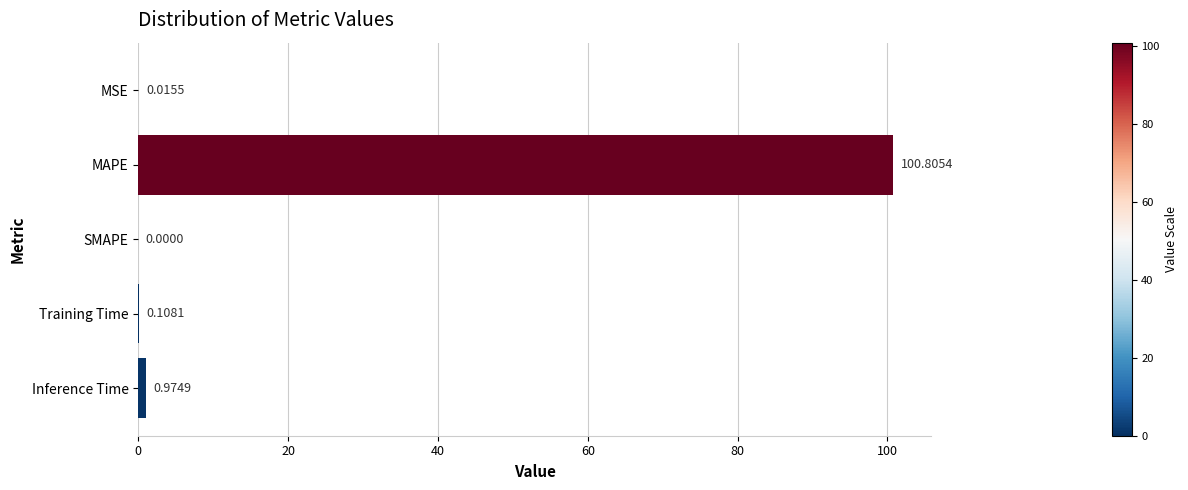

Which category has the highest value across all series?

MAPE